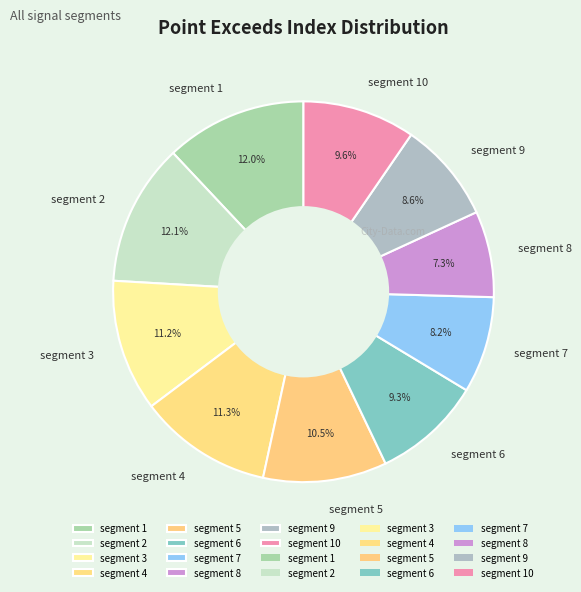

True or false: segment 8 accounts for 7% of the total.

True